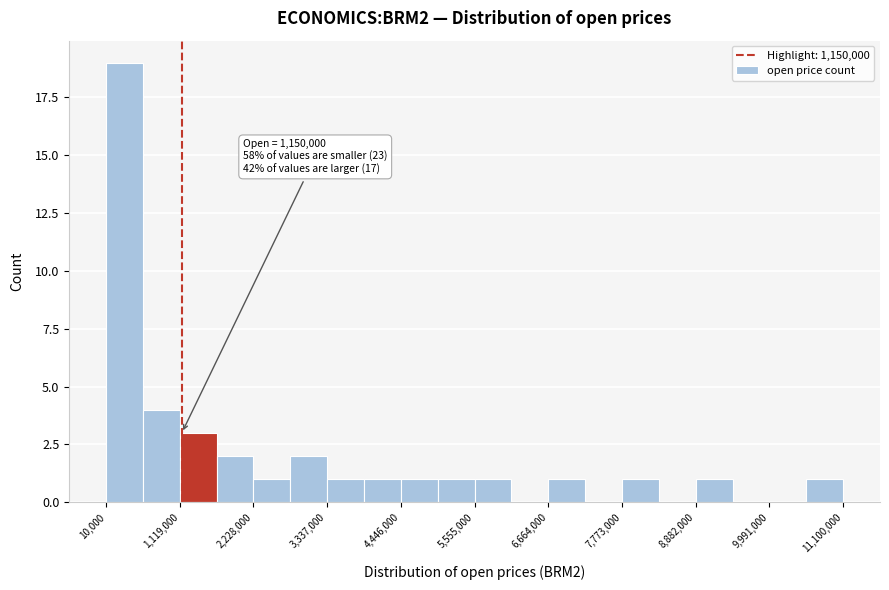

Around what value on the x-axis is the tallest bar? Give the approximate position of its centre, as read against the axis.

200000